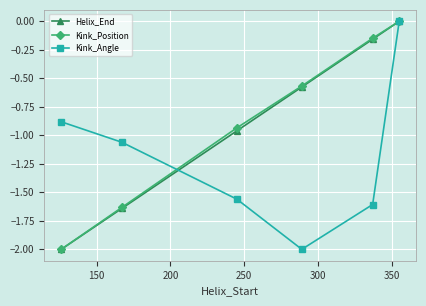

True or false: Helix_End has more than 1 points higher than both neighbors.

False